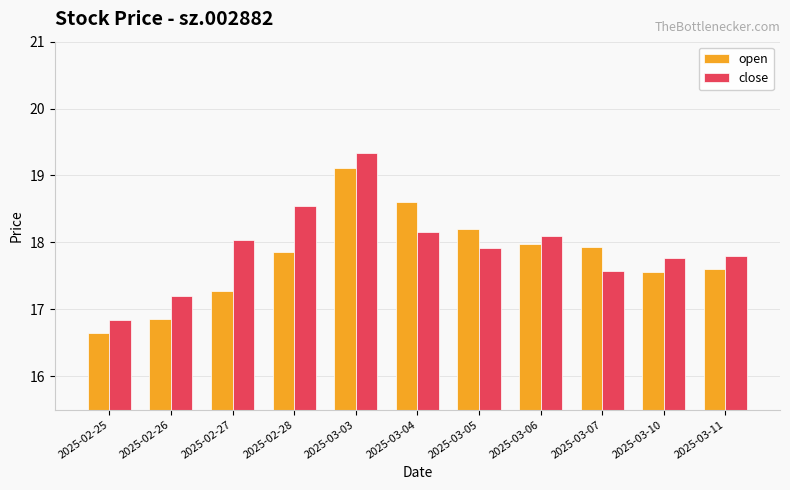

Which series has the largest total across all categories?

close